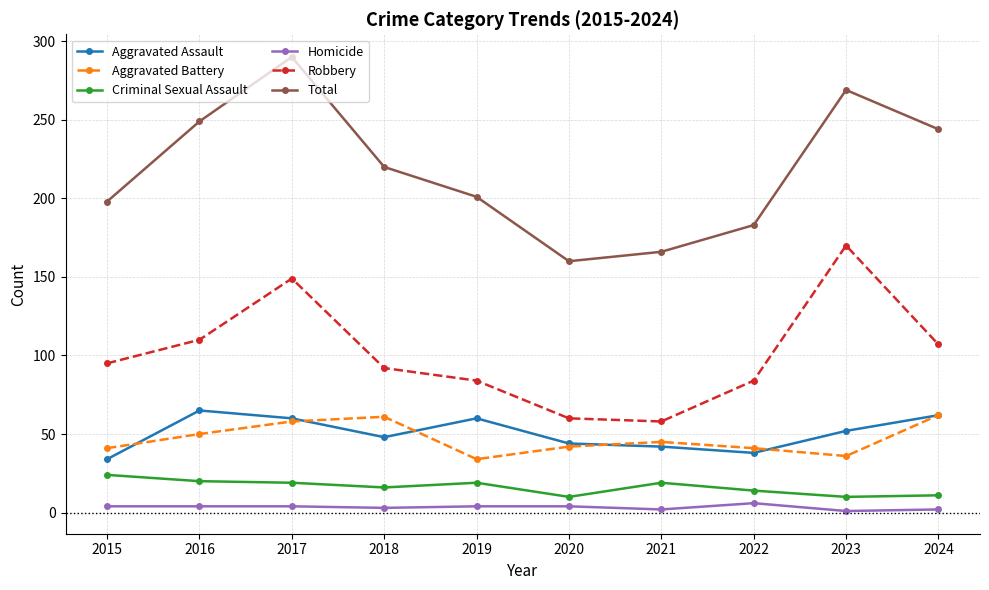

At which category does Aggravated Assault reach its first local valley?

2018